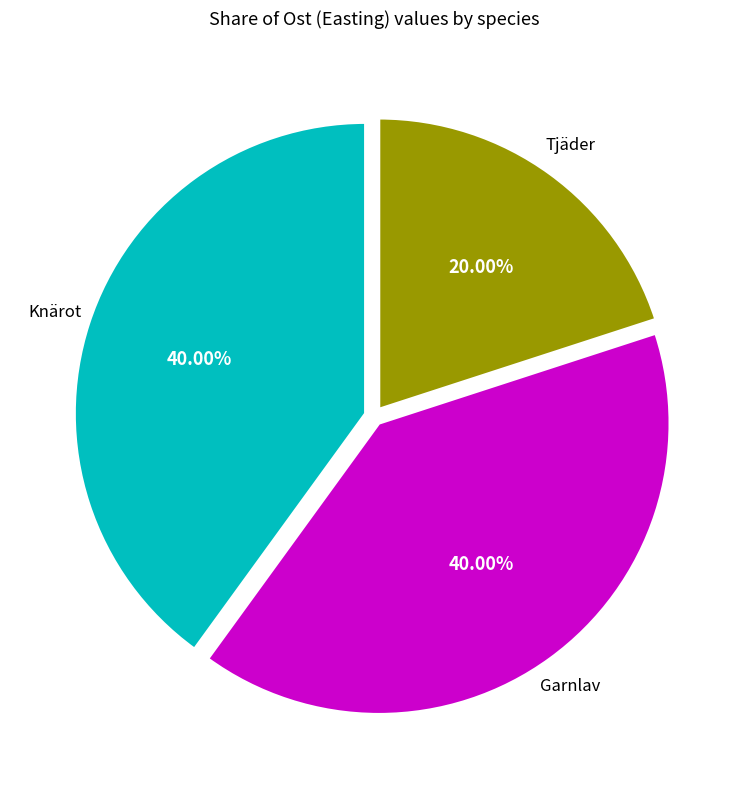

Is there any slice that represents more than half of the pie?

No